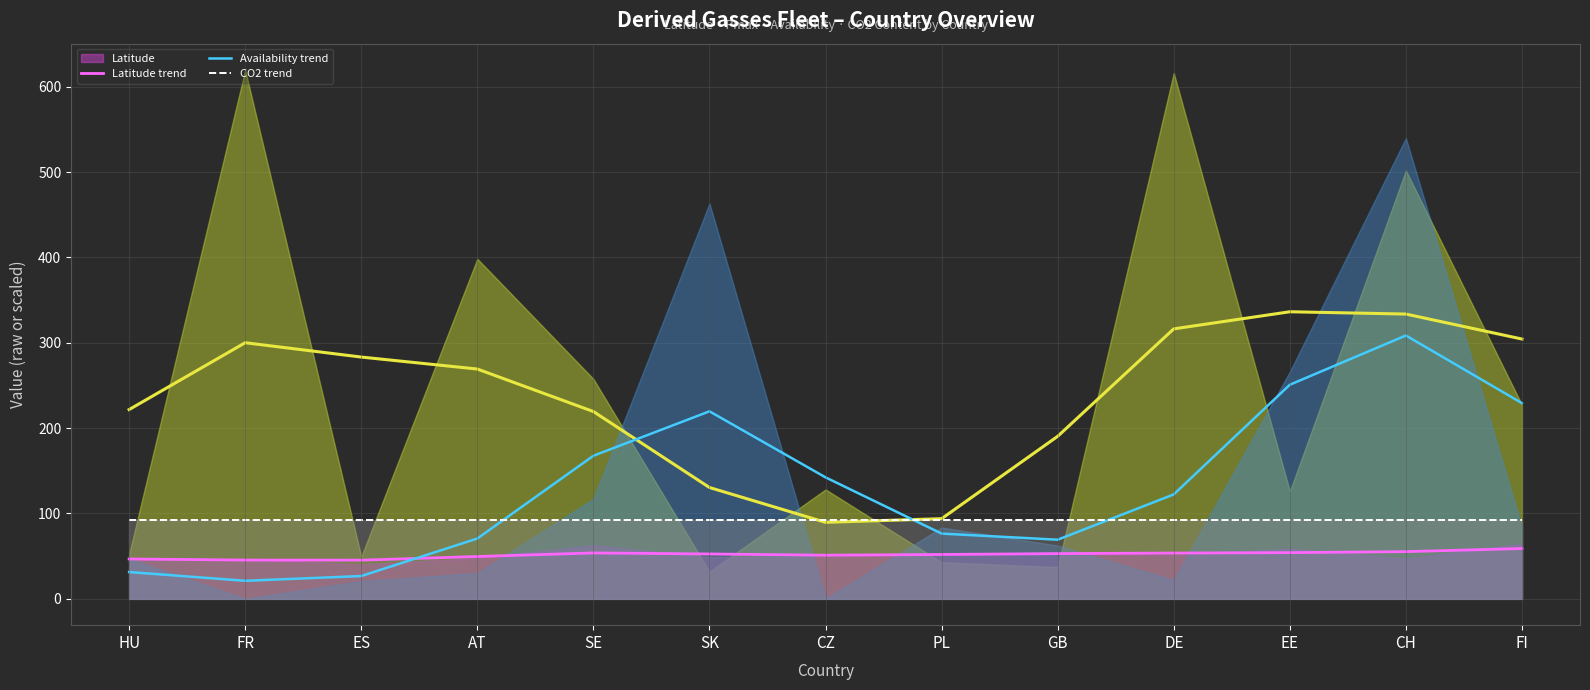

What is the label of the 3rd point from the left?

ES